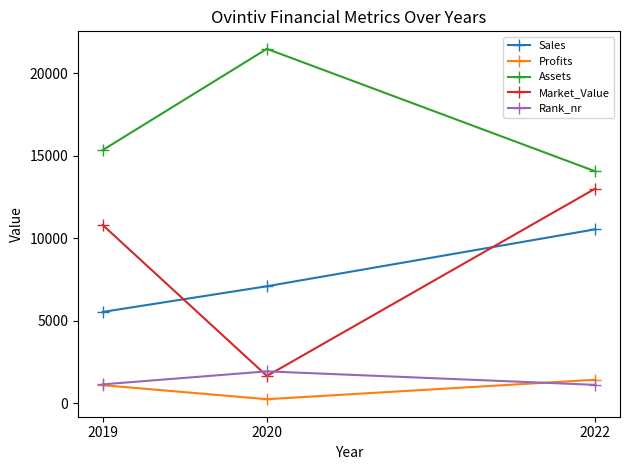

Count the Sales values in the range 5528 to 10541.

3